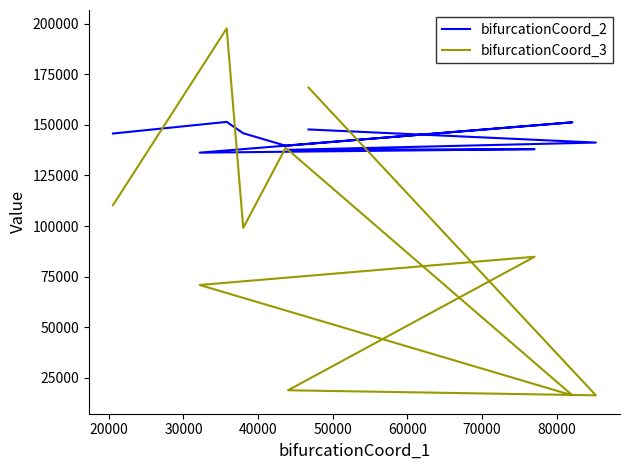

How many interior local valleys does the bifurcationCoord_3 series have?

3